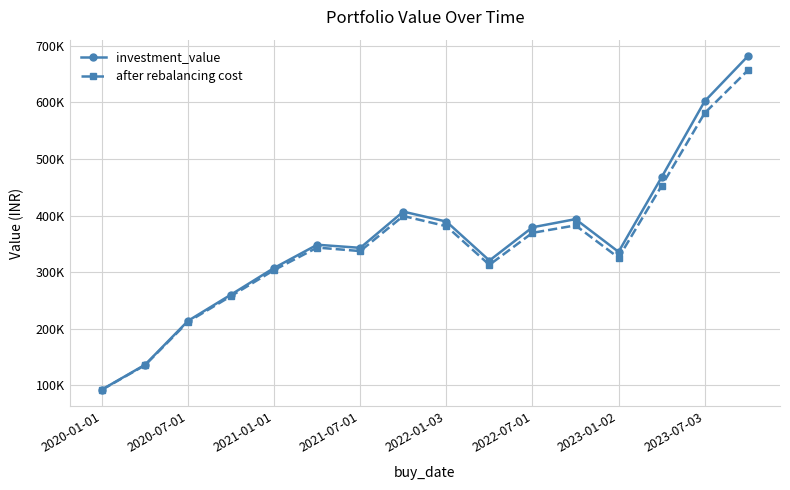

What is the average value of the investment_value series?

354896.7